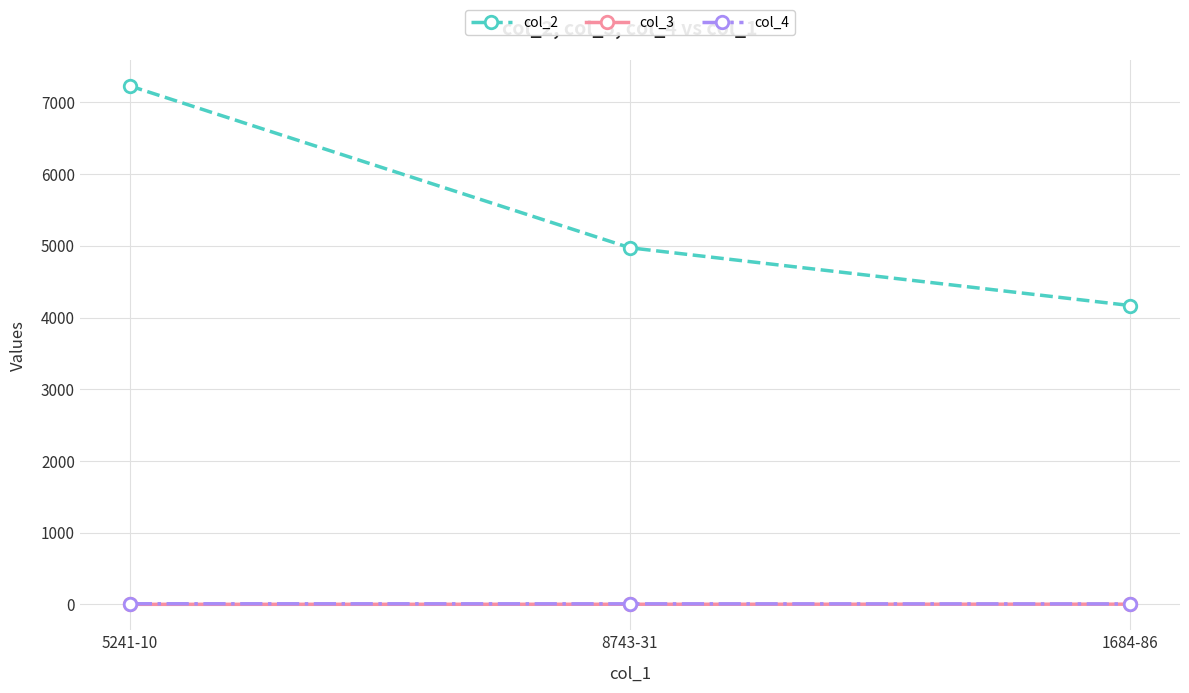

What is the label of the 2nd point from the right?

8743-31